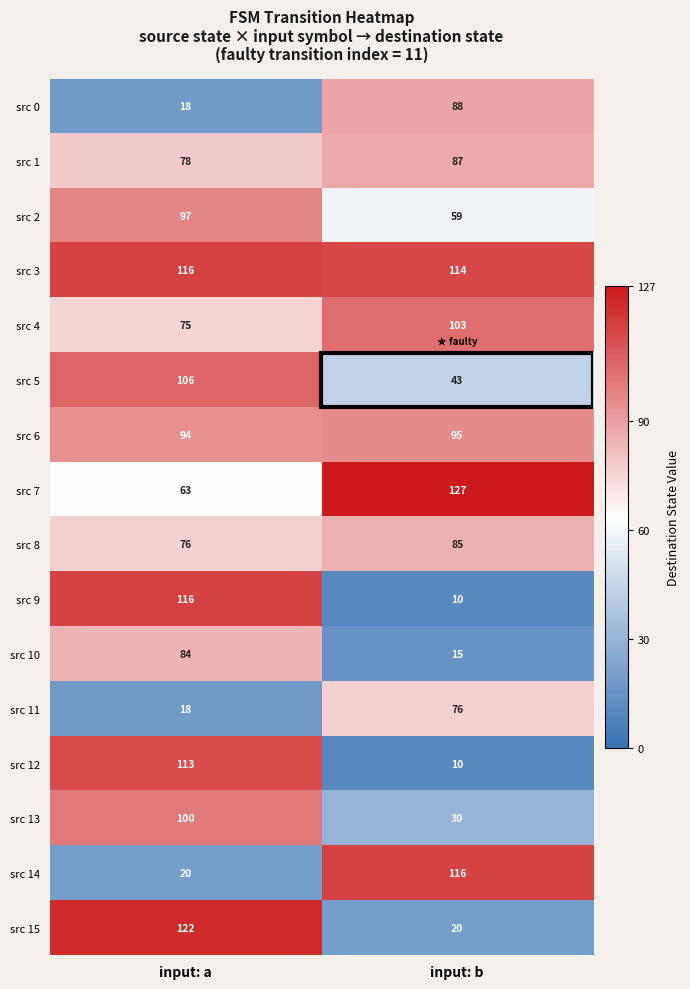

How many data points does each series have?

2